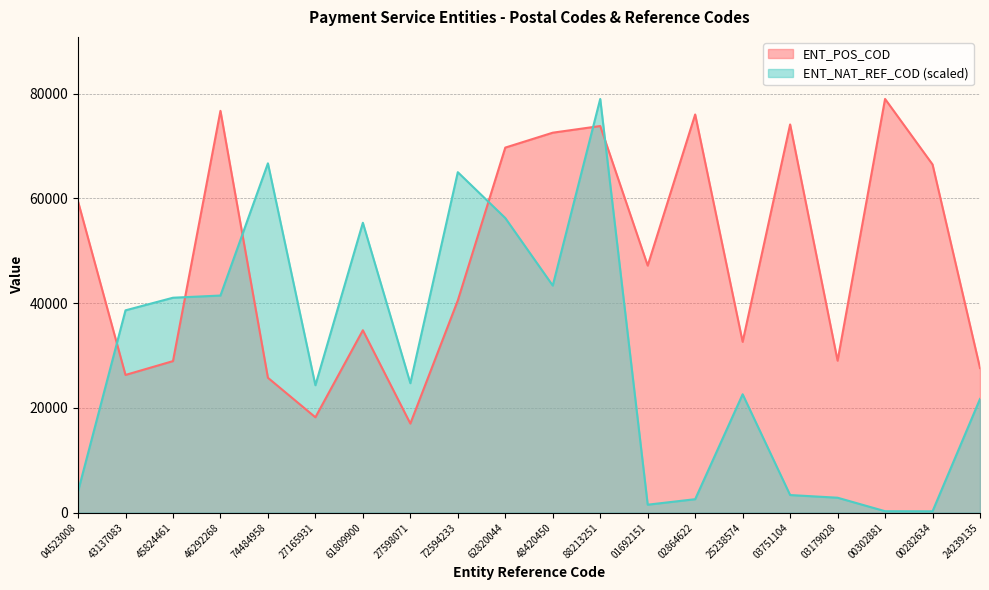

Is it true that ENT_POS_COD equals 44995.5 at 25238574?

False